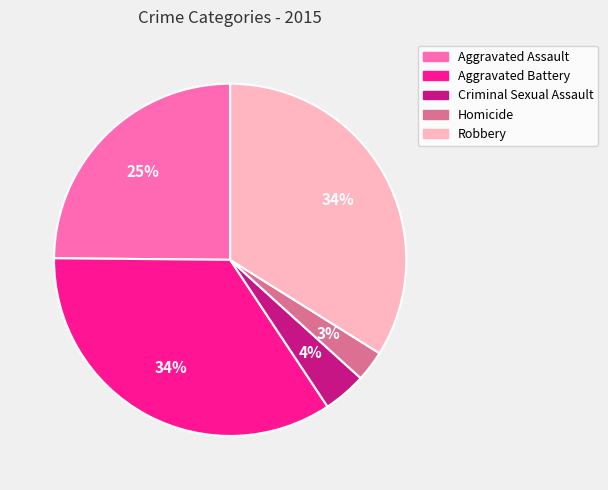

Between Aggravated Assault and Aggravated Battery, which is larger?

Aggravated Battery